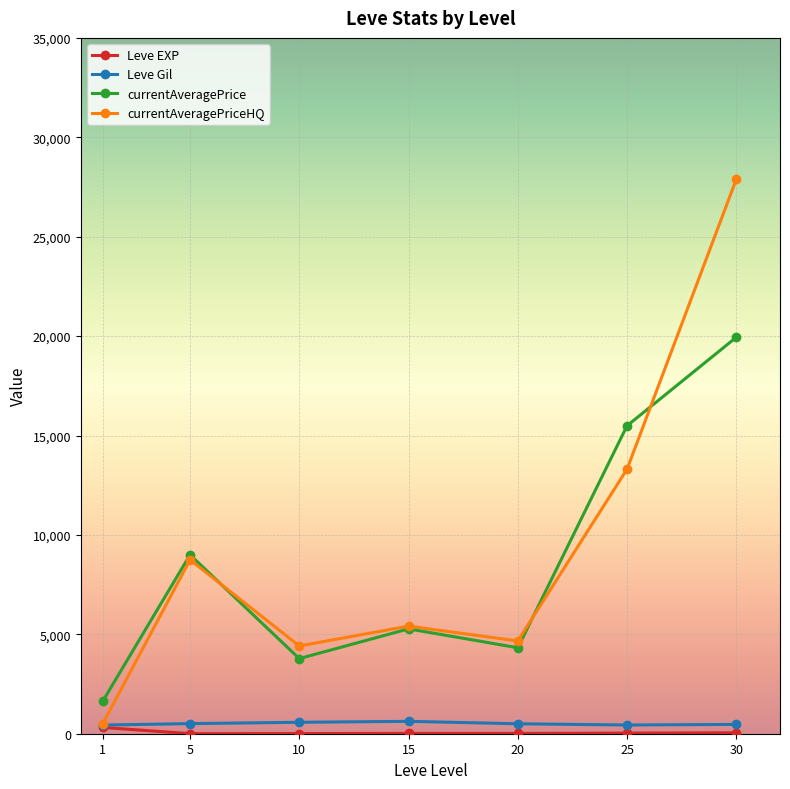

True or false: Leve Gil and currentAveragePrice cross at least once.

False